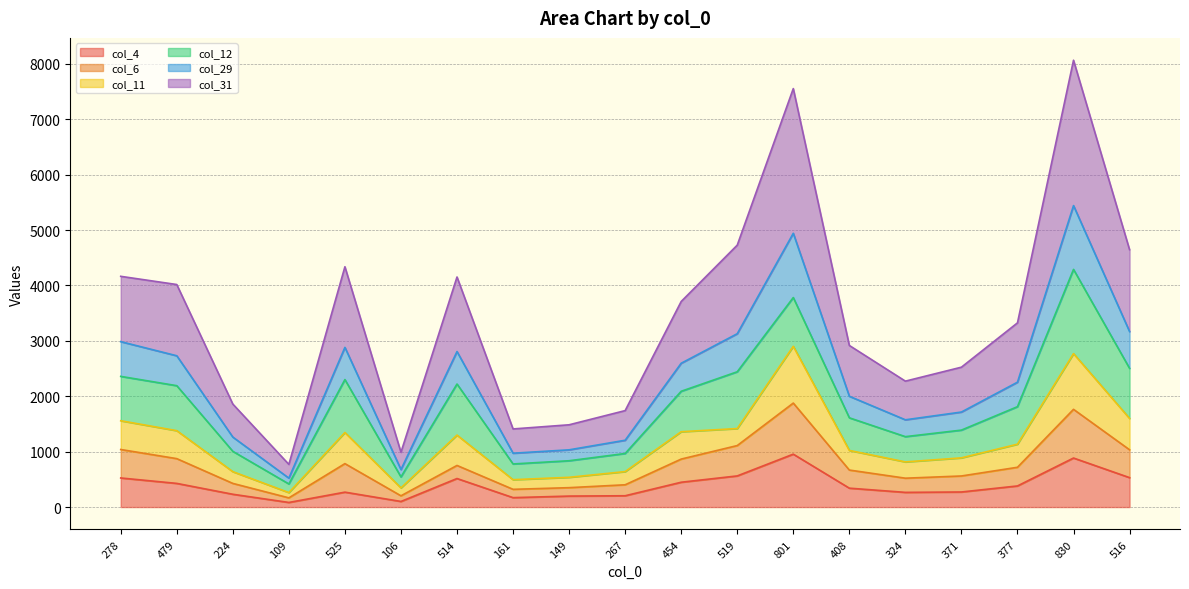

True or false: col_4 has a value of 1249 at 830.

False